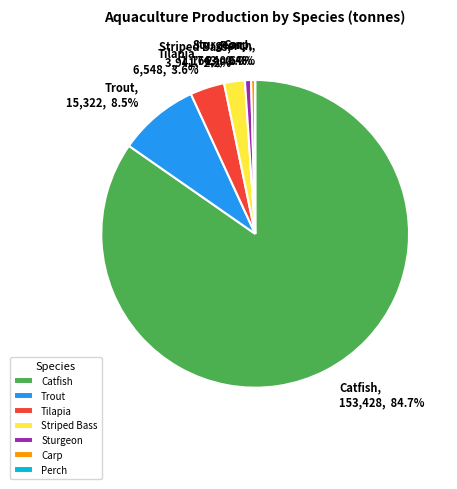

True or false: Carp accounts for 0% of the total.

True